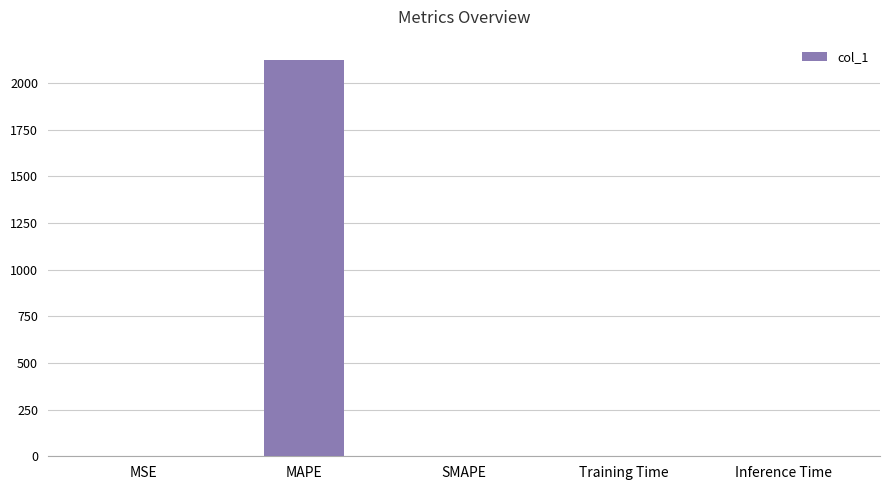

What is the greatest value displayed?

2126.2